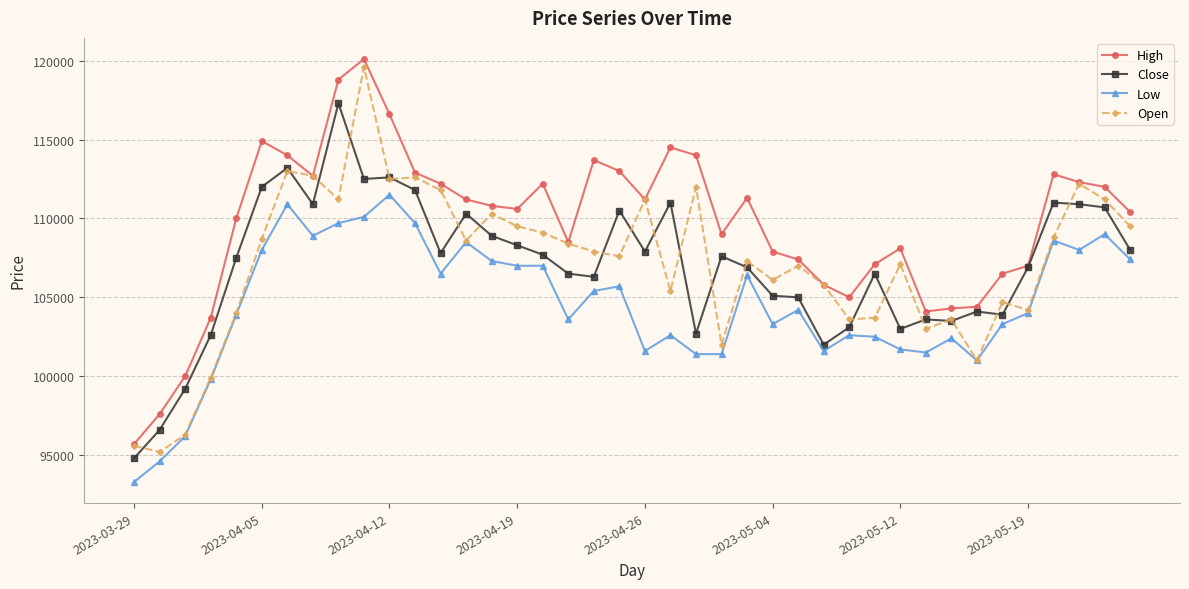

What is the greatest value displayed?

120100